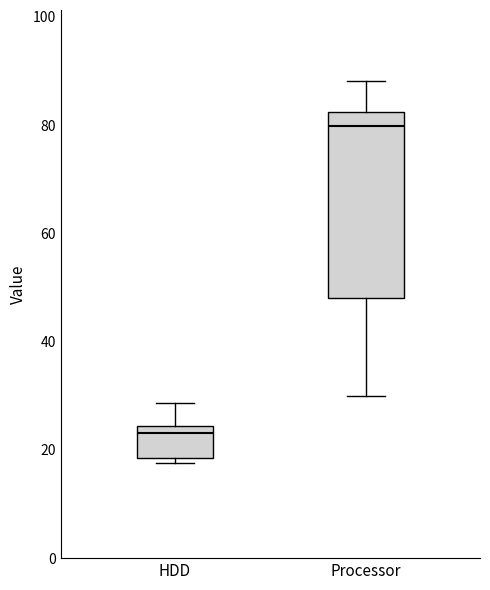

Which box is the tallest, from its lower edge to its upper edge?

Processor